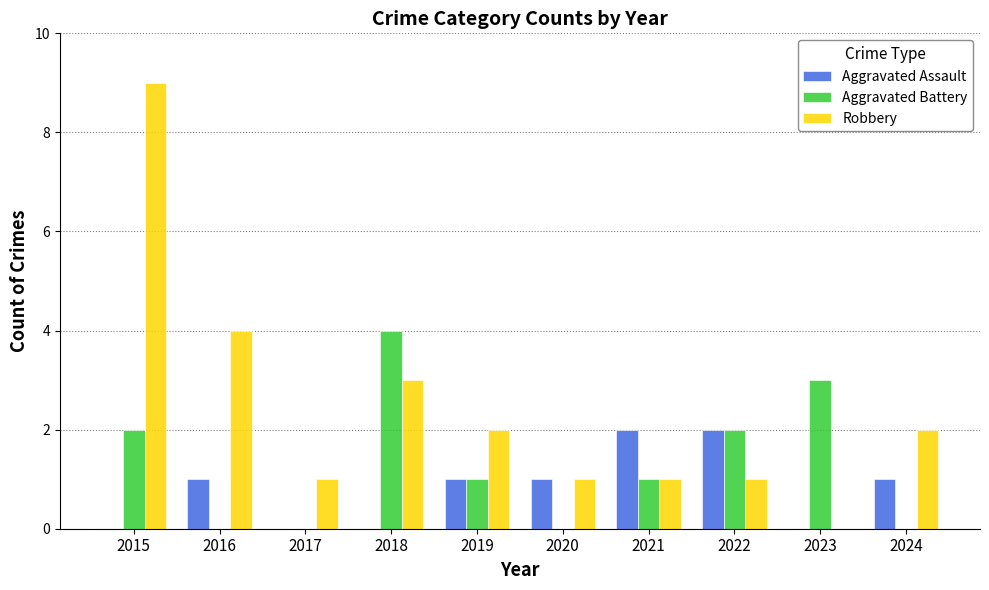

Is the value of Aggravated Assault at 2023 greater than the value of Aggravated Battery at 2018?

No